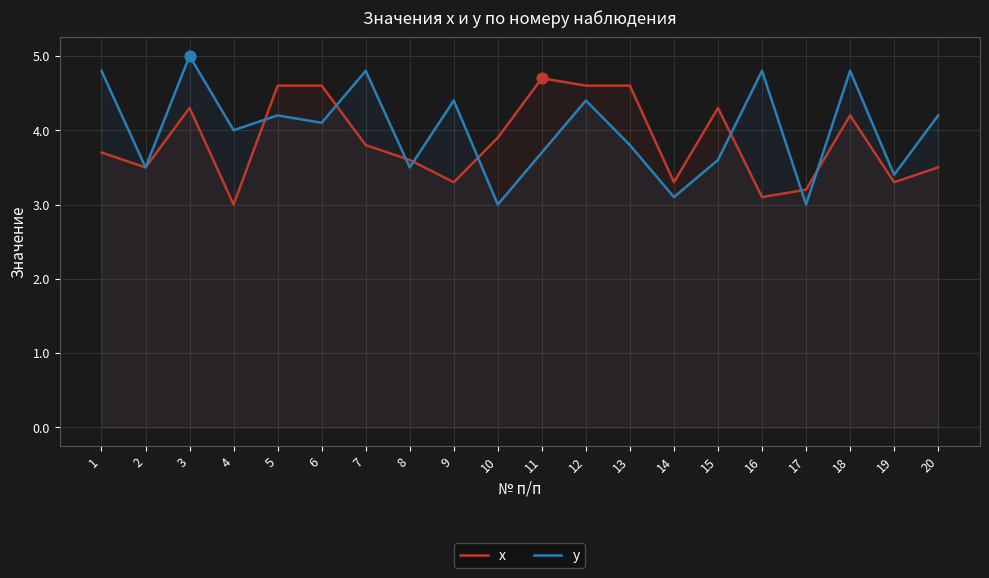

Which series has the largest Y range (max minus min)?

у